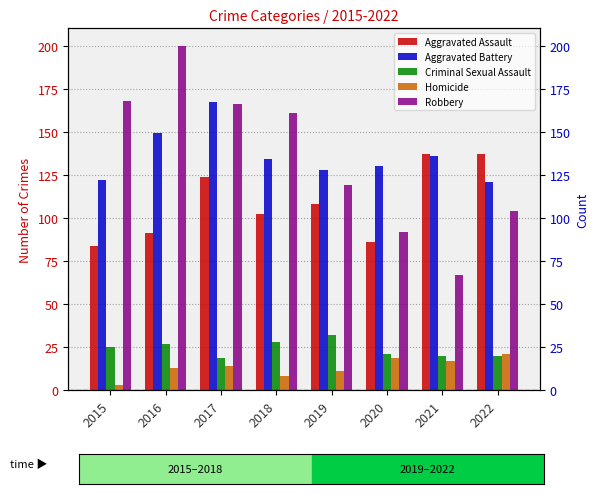

What is the maximum value for Robbery?

200